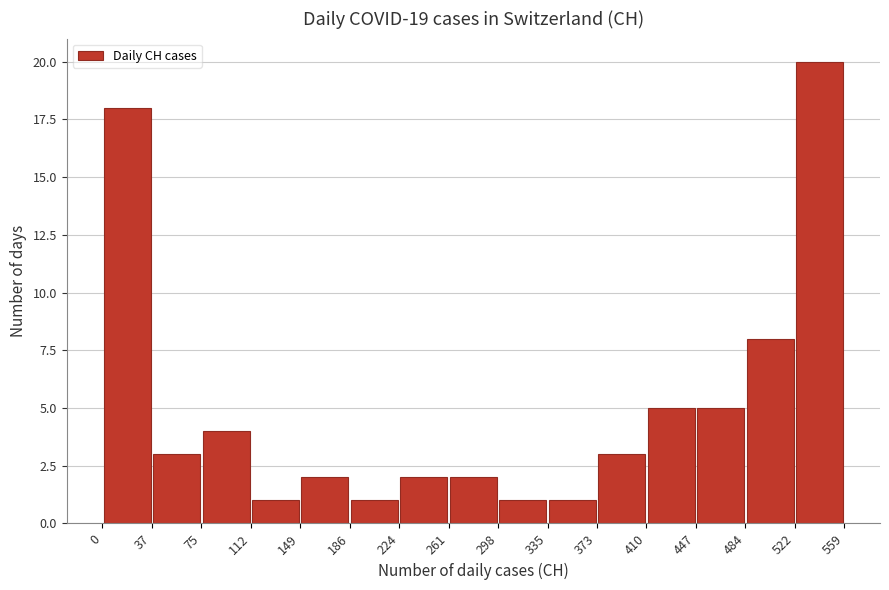

Reading left to right, transcribe this chart: for each bar, give the range it covers on the x-axis and its height. The values are not printed on the chart, so give them approximately, as read against the axis.

0 to 37: 18
37 to 75: 3
75 to 112: 4
112 to 149: 1
149 to 186: 2
186 to 224: 1
224 to 261: 2
261 to 298: 2
298 to 335: 1
335 to 373: 1
373 to 410: 3
410 to 447: 5
447 to 484: 5
484 to 522: 8
522 to 559: 20